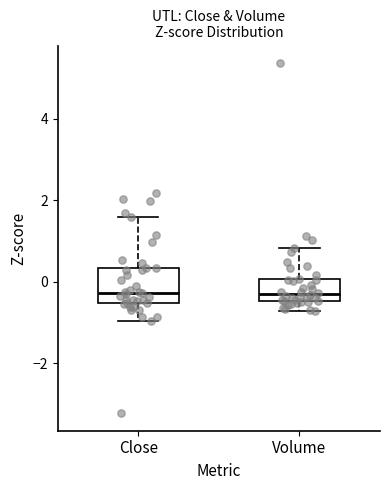

Reading left to right, read every box against the y-axis: the position of its median line, the range the box covers, and the ends of its whiskers. The values are not printed on the chart, so give them approximately, as read against the axis.

Close: median -0.2, box -0.6 to 0.4, whiskers -1.0 to 1.6
Volume: median -0.2, box -0.4 to 0.0, whiskers -0.8 to 0.8